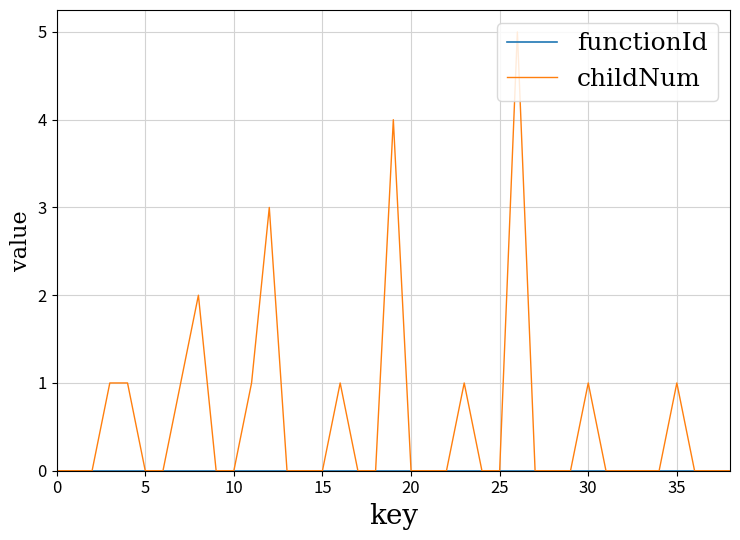

Which series has the largest range (max minus min)?

childNum